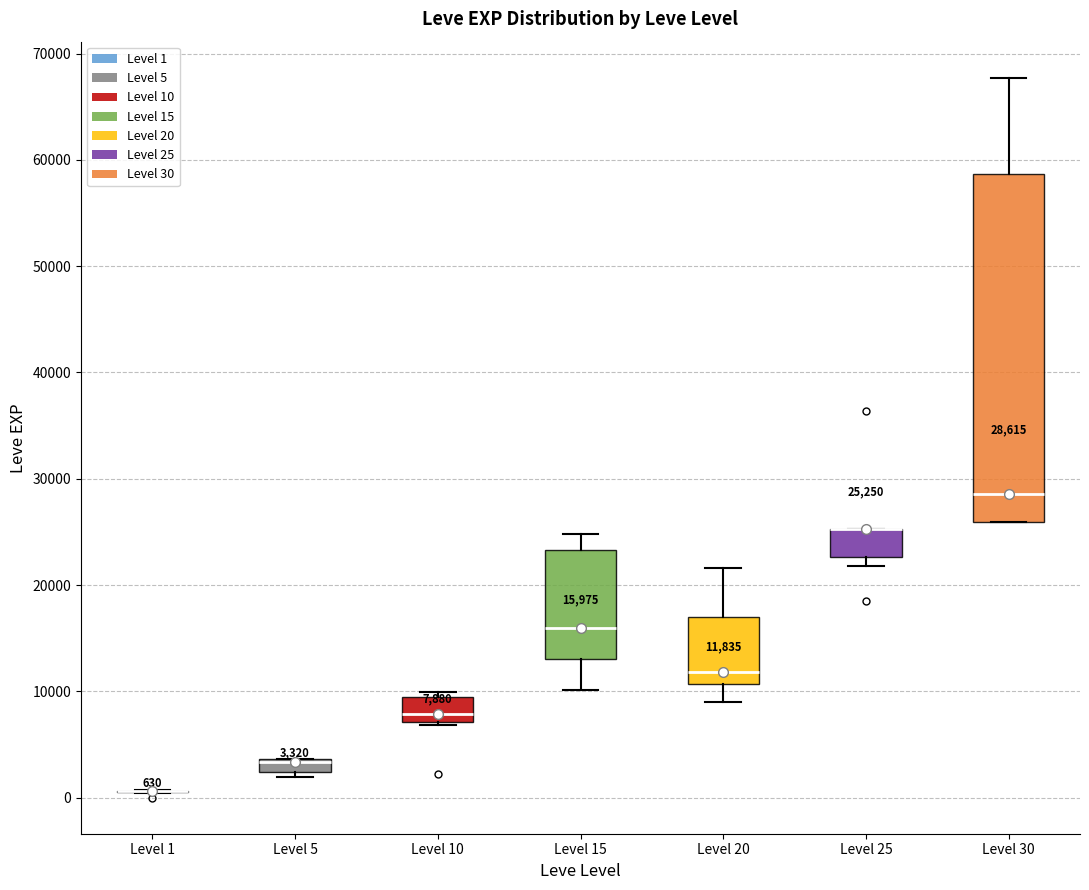

Comparing the boxes themselves (not the whiskers), which one is the tallest?

Level 30